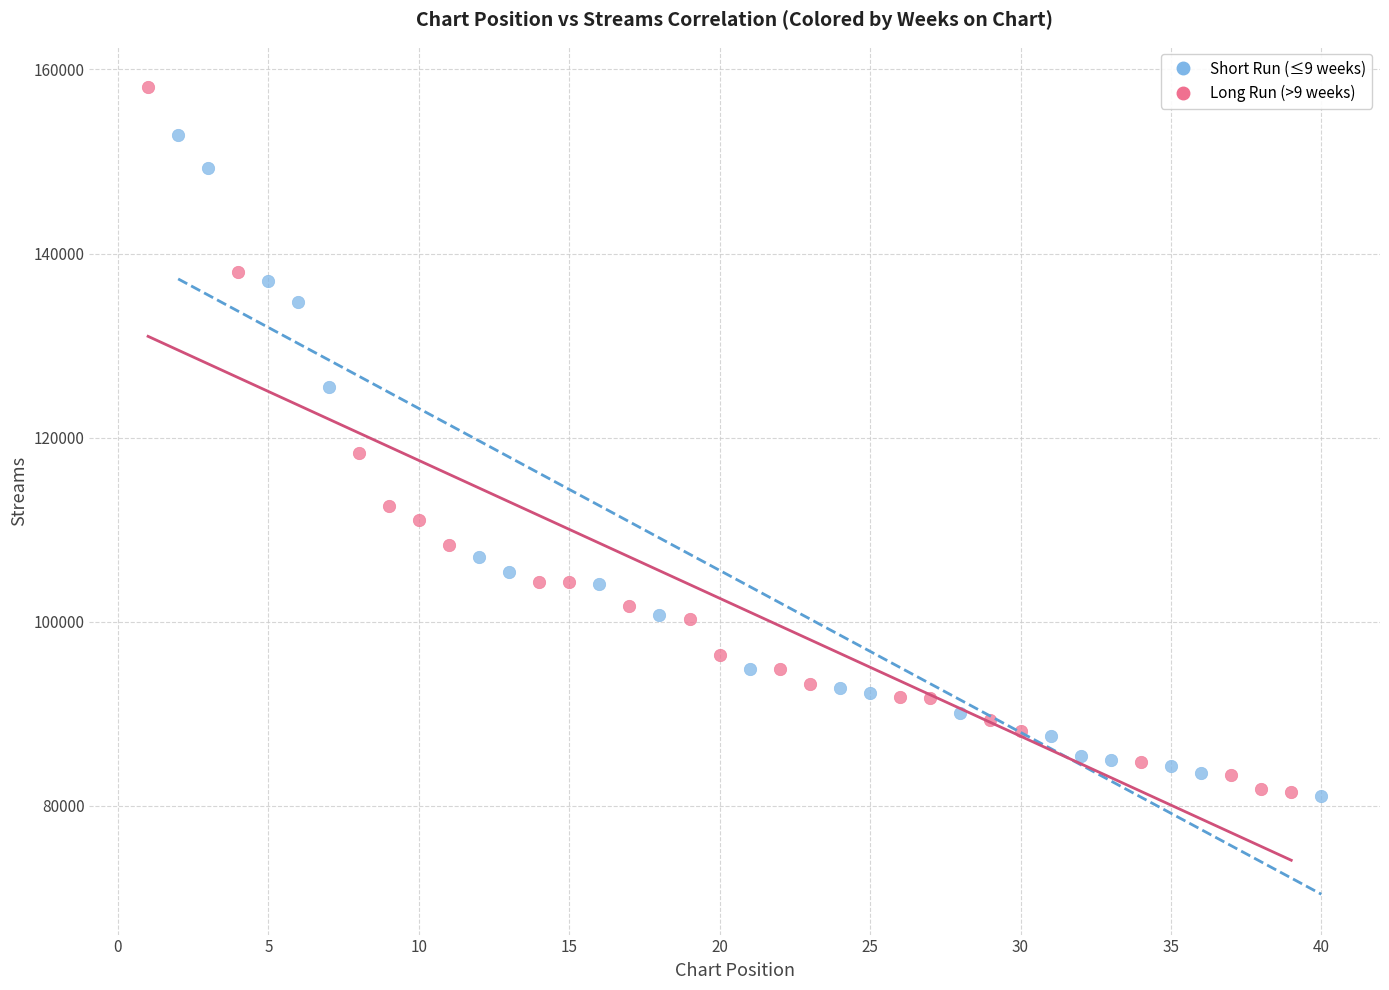

Which series has the largest Y range (max minus min)?

Long Run (>9 weeks)